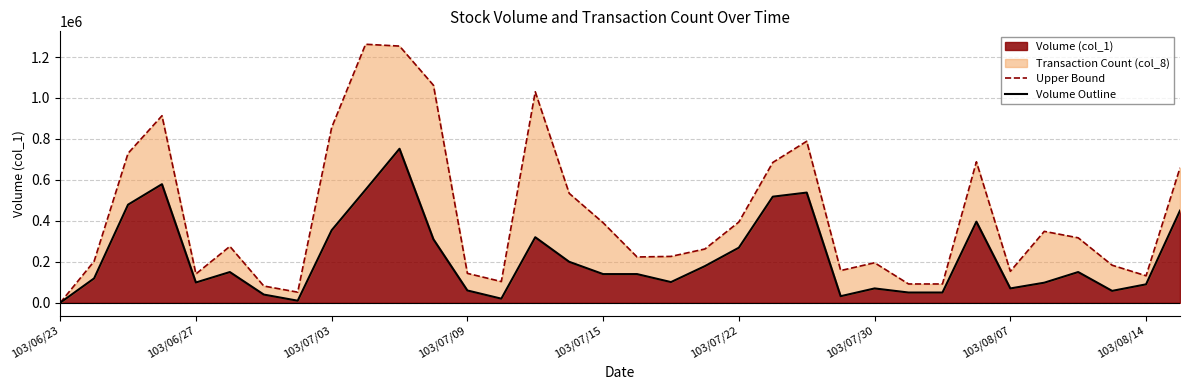

What is the value of the Upper Bound point at the 31st from the left?

317111.1